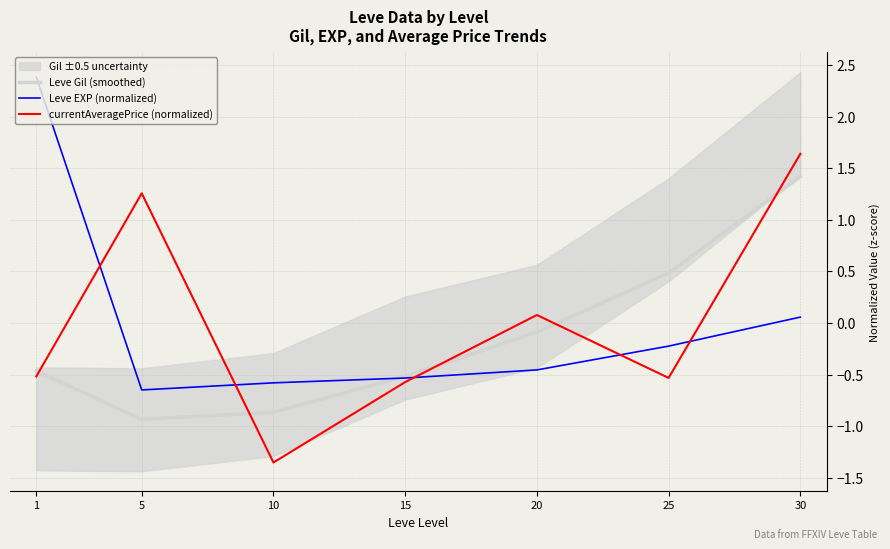

At which category does the chart reach its peak across all series?

1